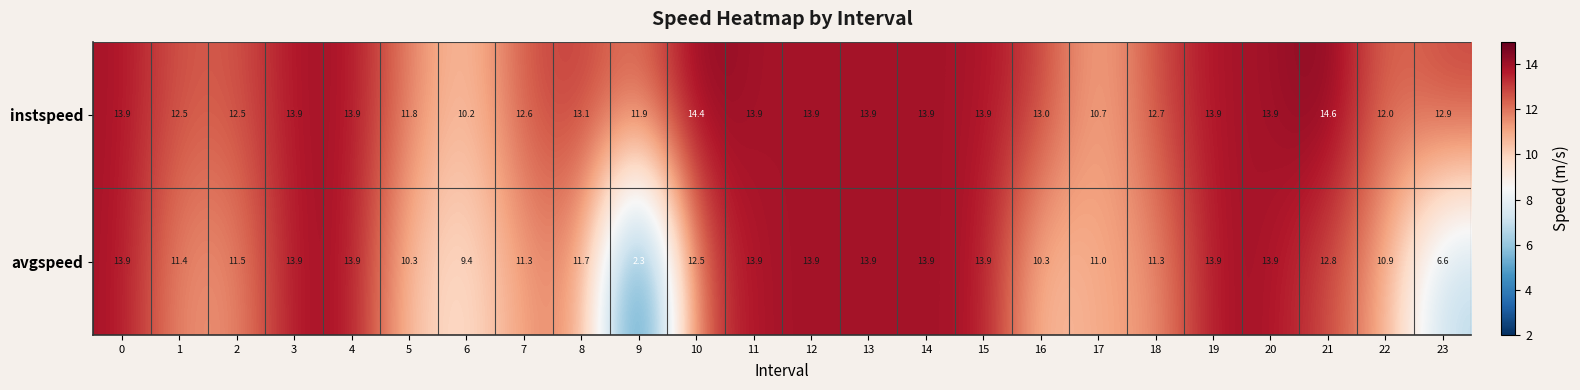

Between 2 and 11, which series saw the biggest shift?

avgspeed